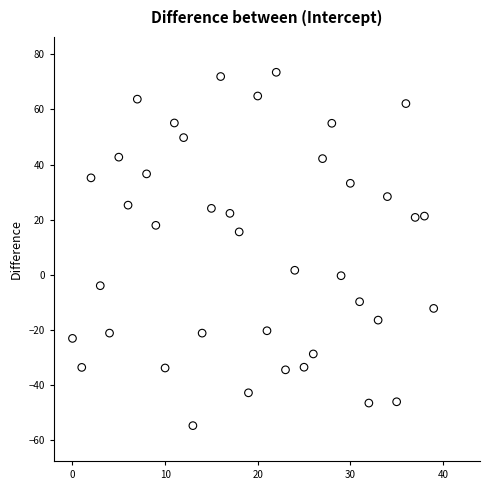

What is the range of Y values (max minus min)?

128.3